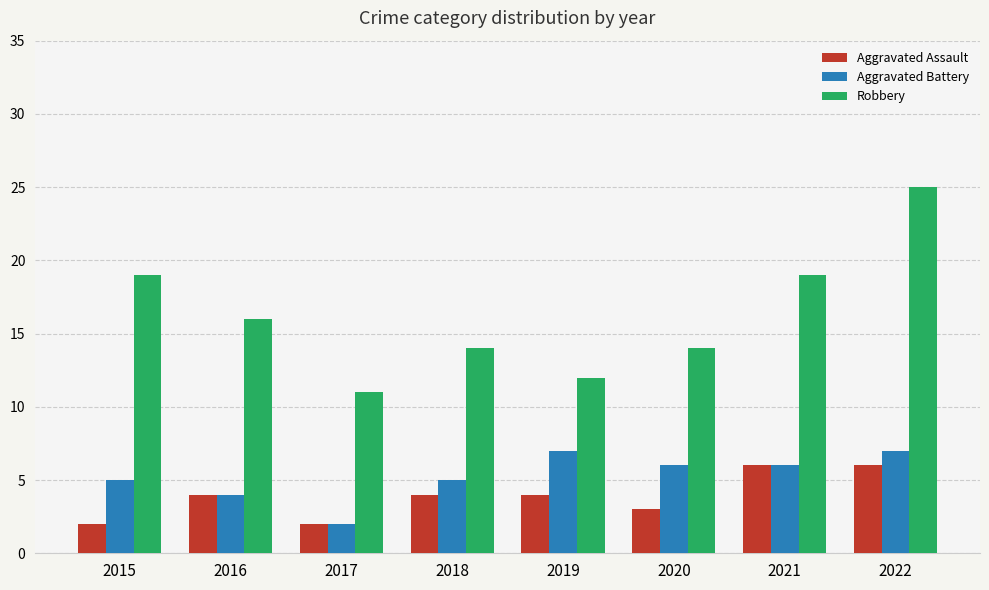

How many distinct data groups are displayed?

3